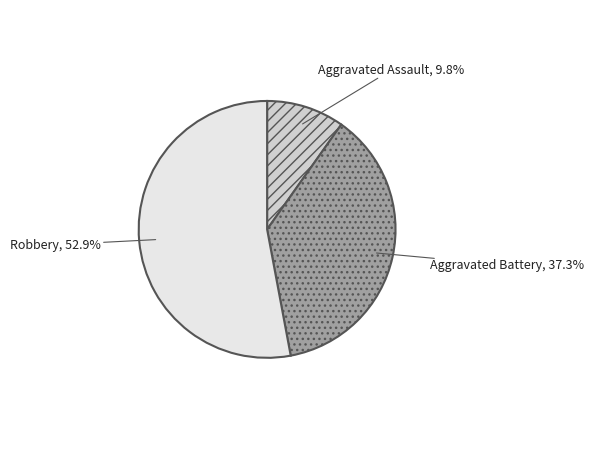

The Aggravated Assault slice represents 3% of the pie. True or false?

False